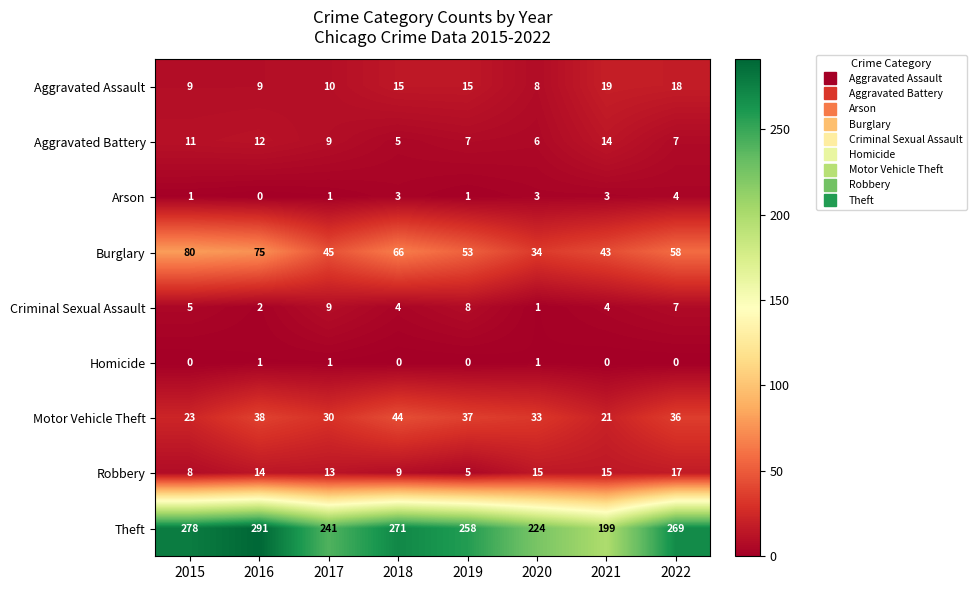

Where does the Motor Vehicle Theft series first go above 36?

2016